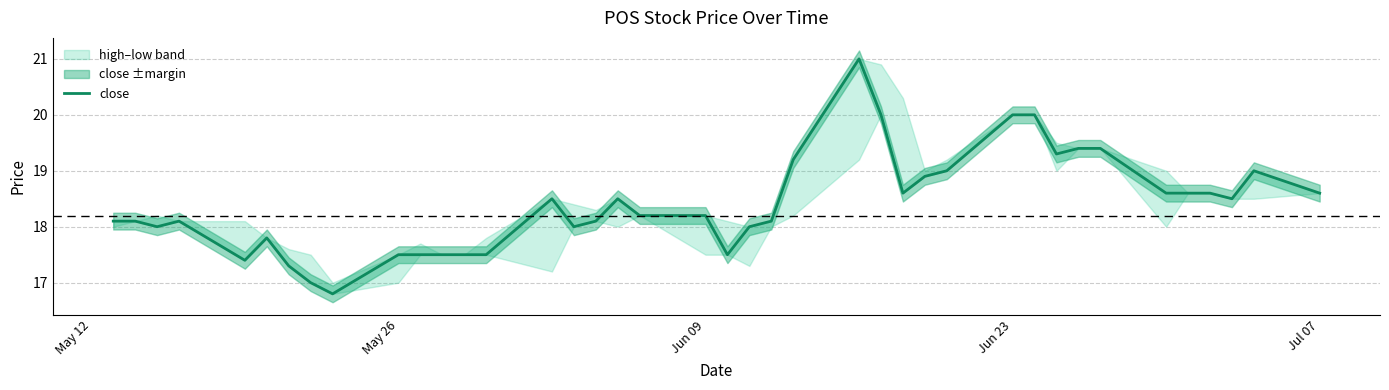

Does the chart display data point markers on the line(s)?

No